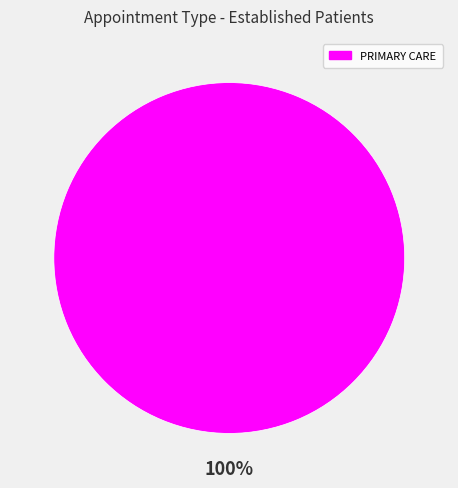

Does PRIMARY CARE represent more than half of the total?

Yes